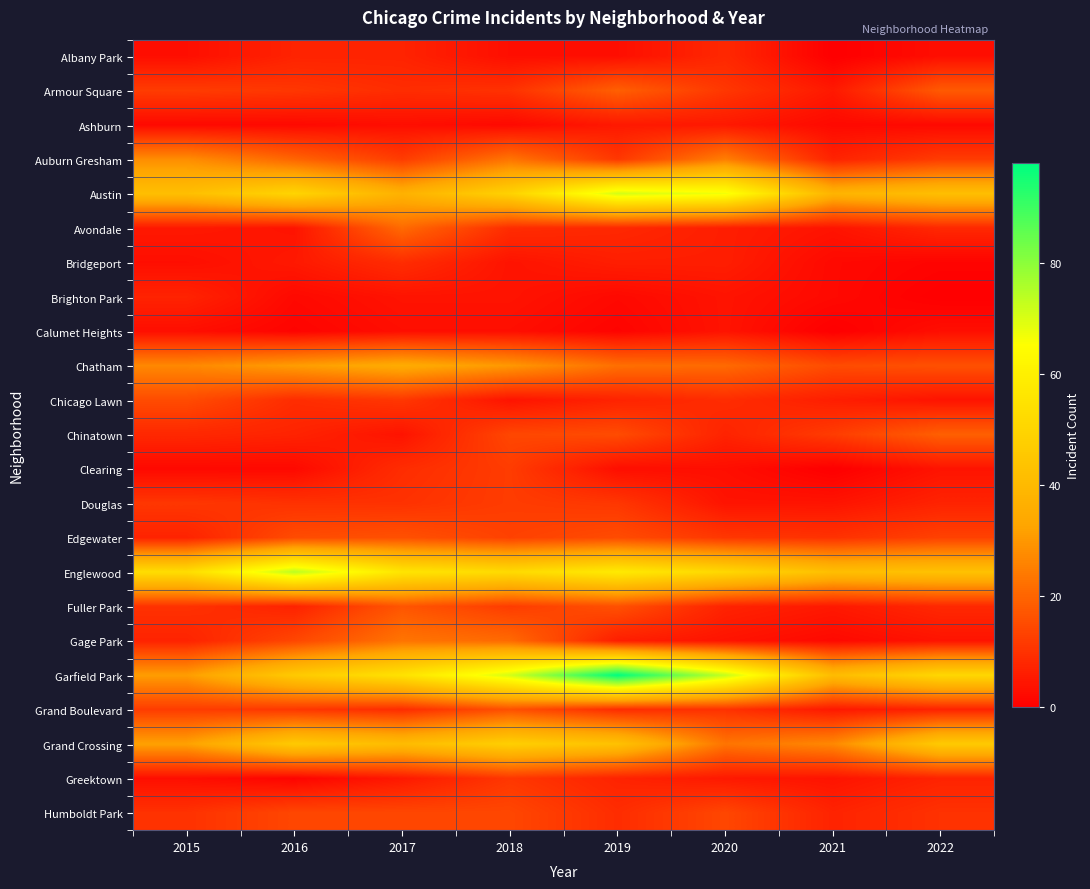

What is the difference between the highest and lowest values at 2019?

97